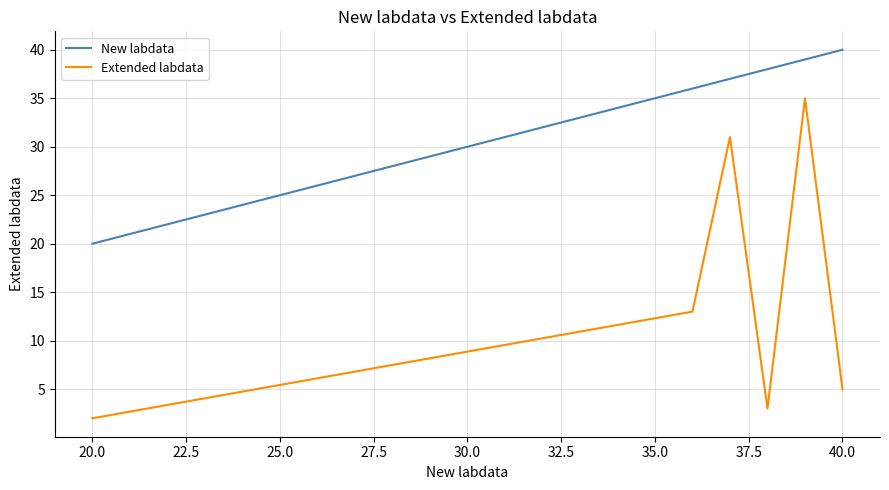

True or false: New labdata and Extended labdata intersect in this chart.

False